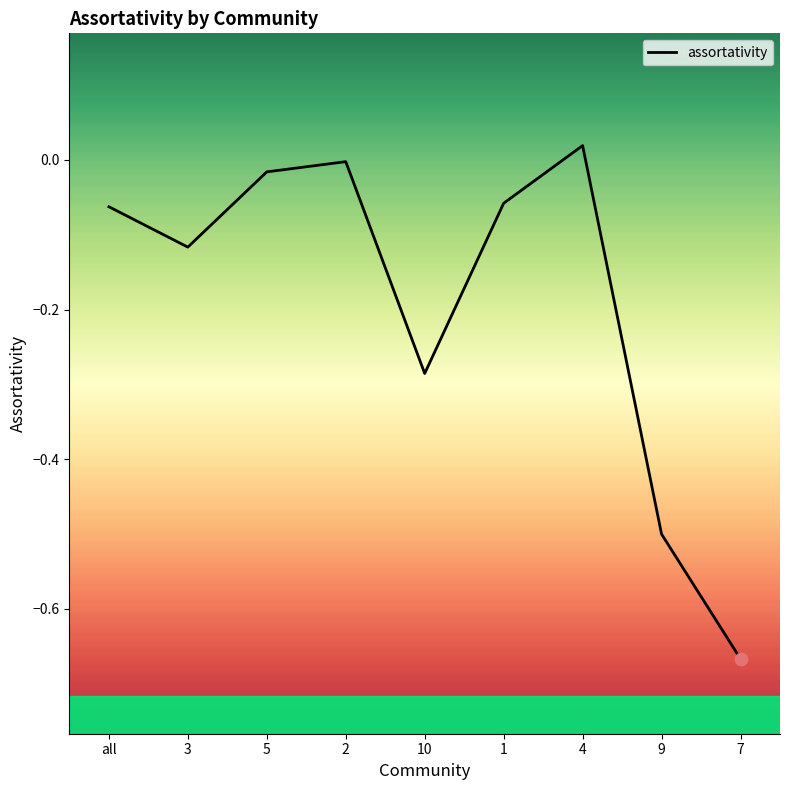

Between 4 and 1, which is larger?

4